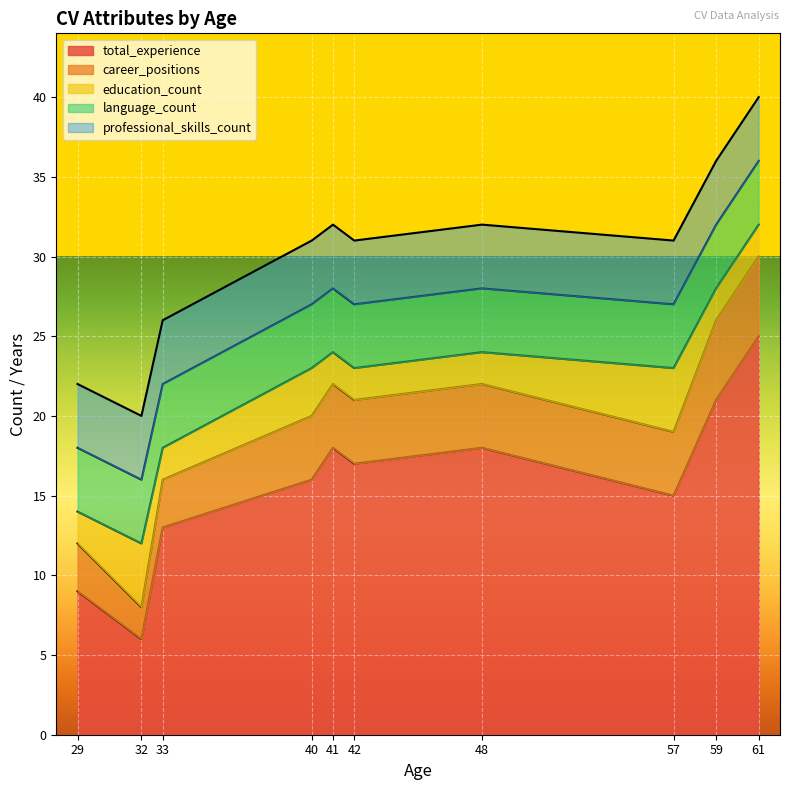

Rank the categories by education_count value from highest to lowest.

32, 57, 40, 29, 33, 41, 42, 48, 59, 61